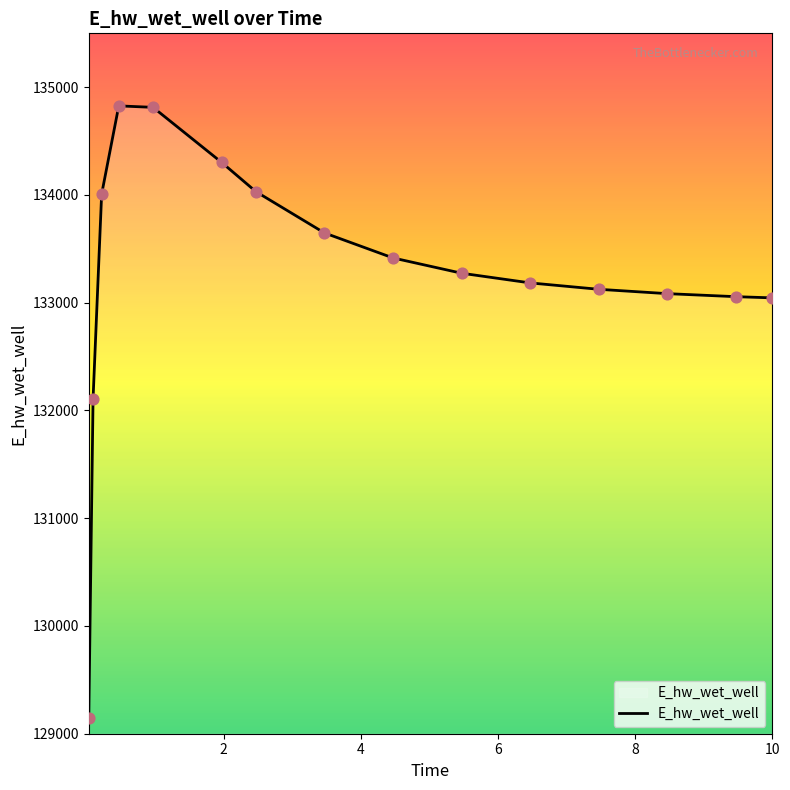

What is the difference between the maximum and minimum values?

5682.5